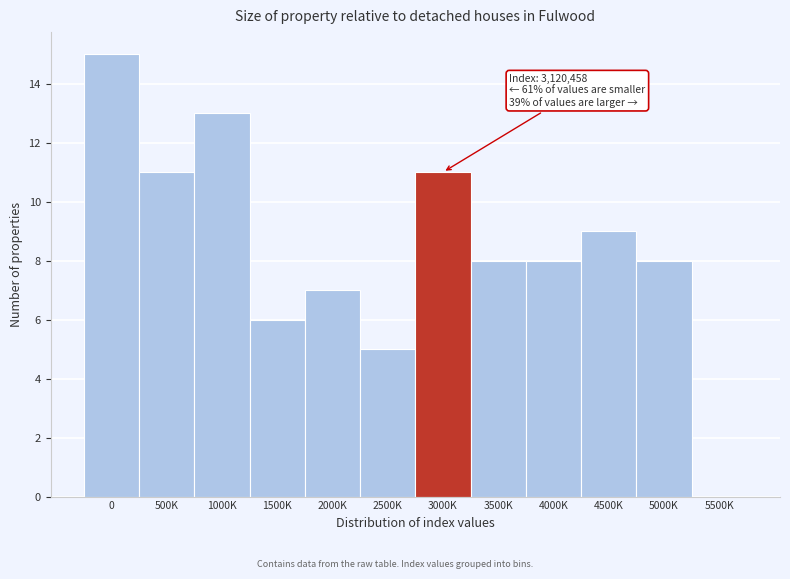

Reading left to right, transcribe all the data shown in this chart.

0=15	500K=11	1000K=13	1500K=6	2000K=7	2500K=5	3000K=11	3500K=8	4000K=8	4500K=9	5000K=8	5500K=0